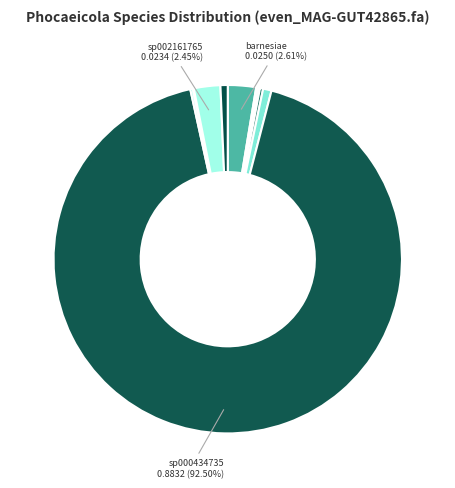

Which slice is the smallest?

s__Phocaeicola coprophilus